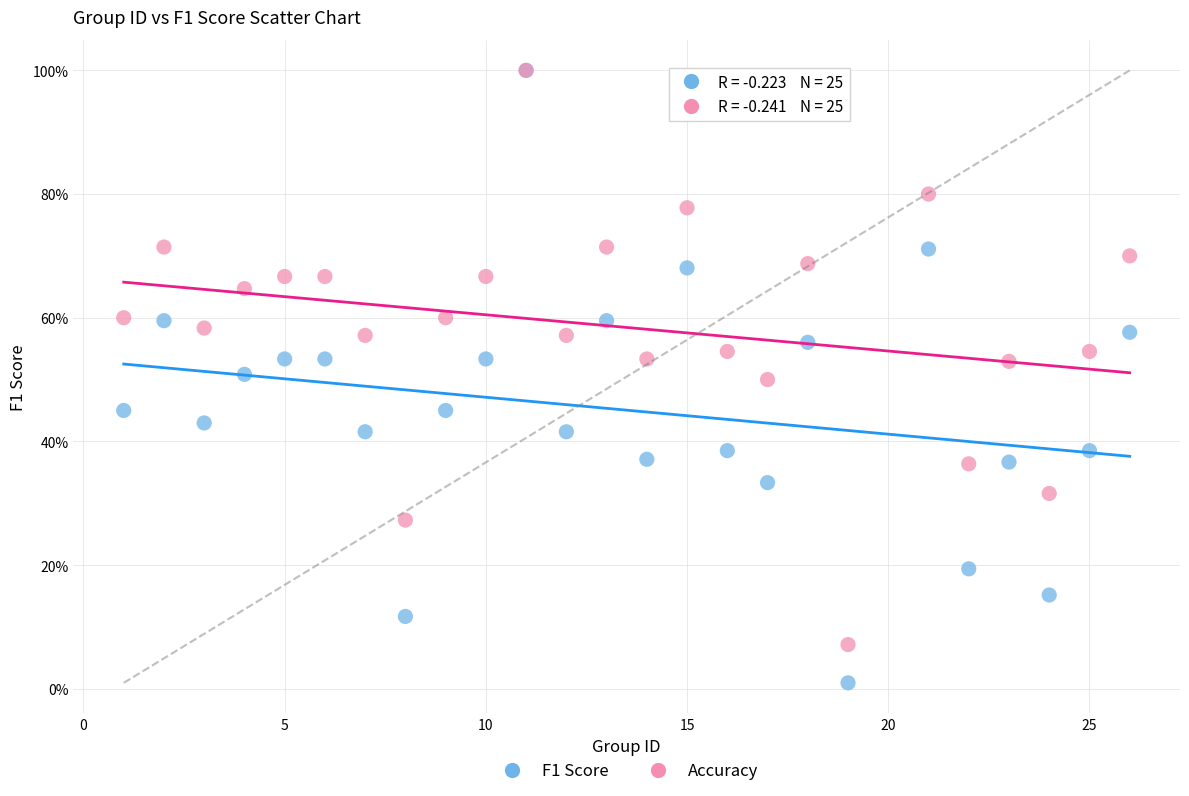

Which series reaches the minimum Y coordinate?

F1 Score